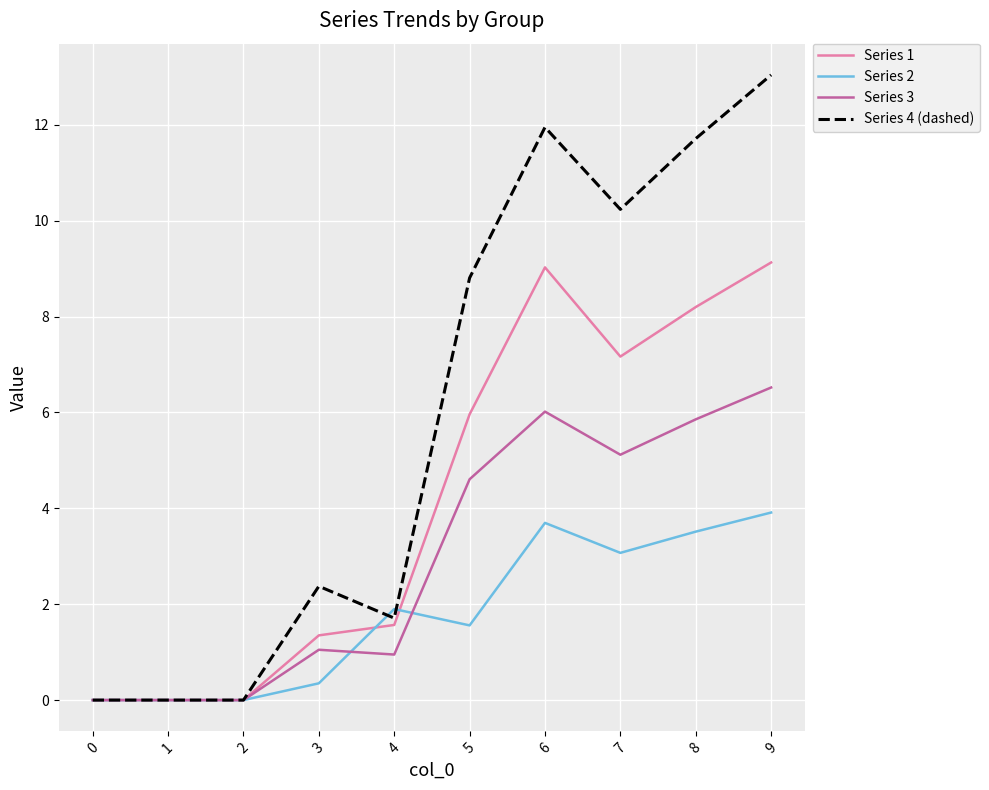

What are all the series names shown in the legend?

Series 1, Series 2, Series 3, Series 4 (dashed)